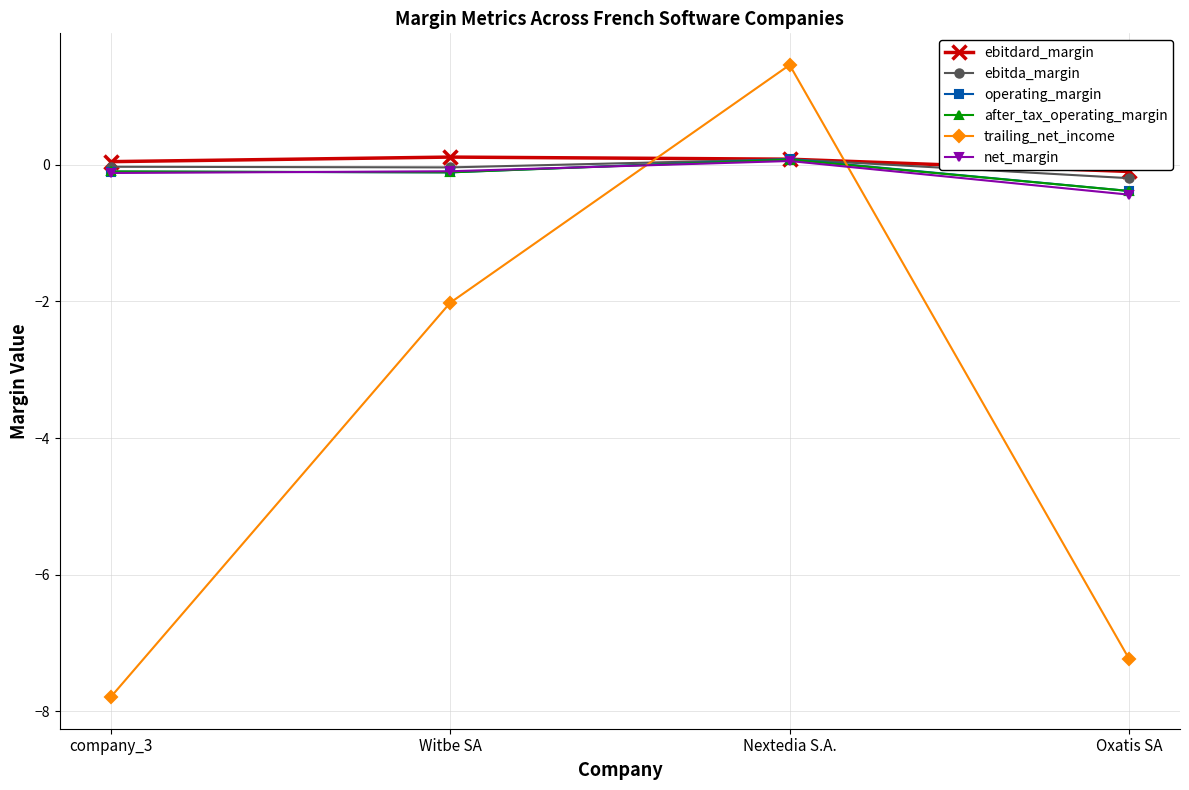

What position from the right is Witbe SA?

3